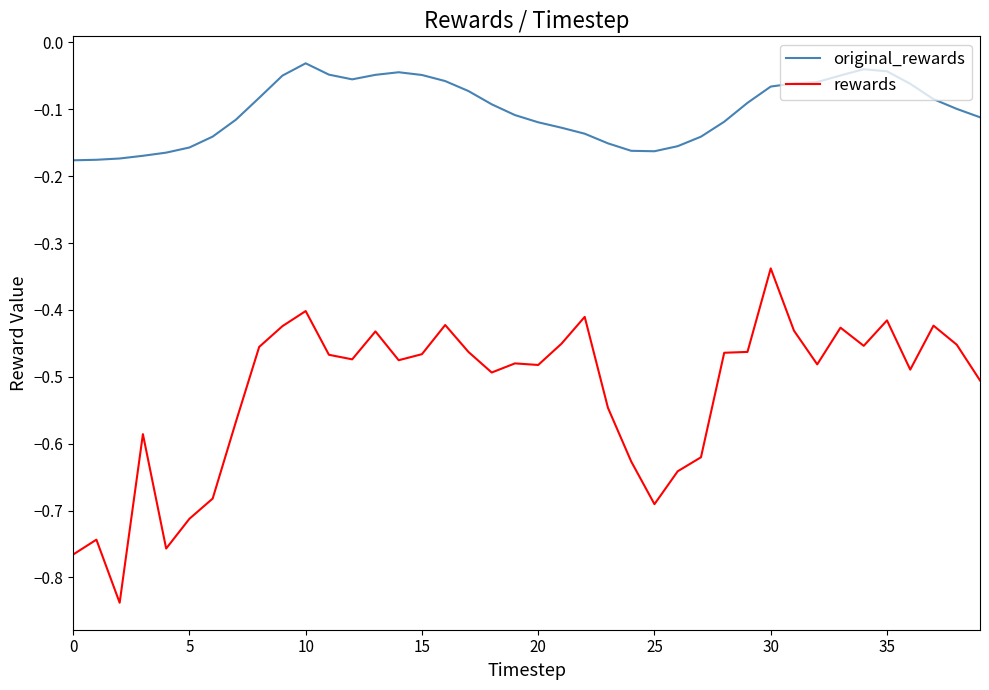

True or false: original_rewards and rewards intersect in this chart.

False